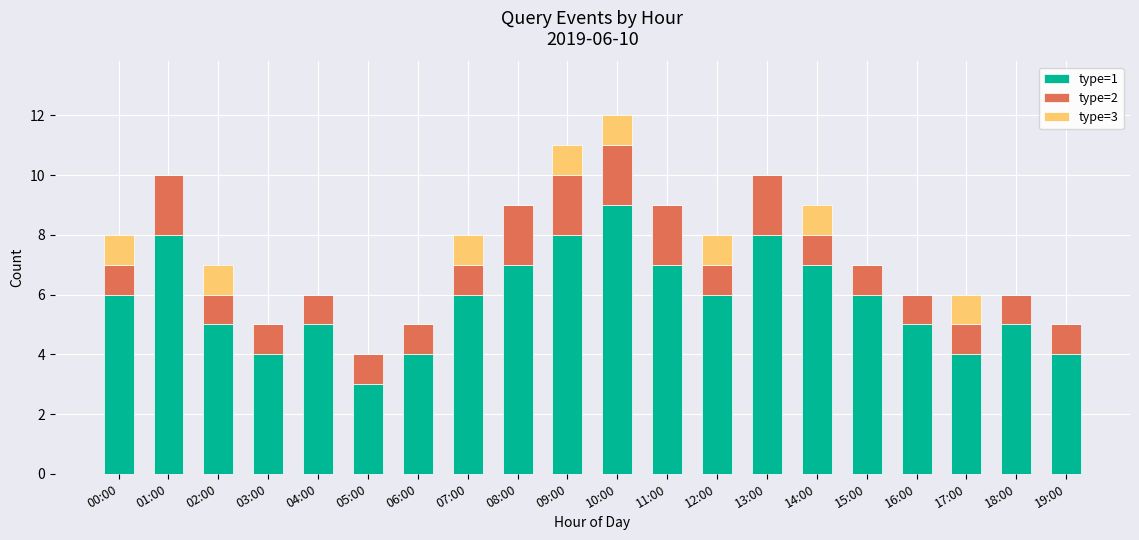

The value of type=1 at 03:00 is 2. True or false?

False